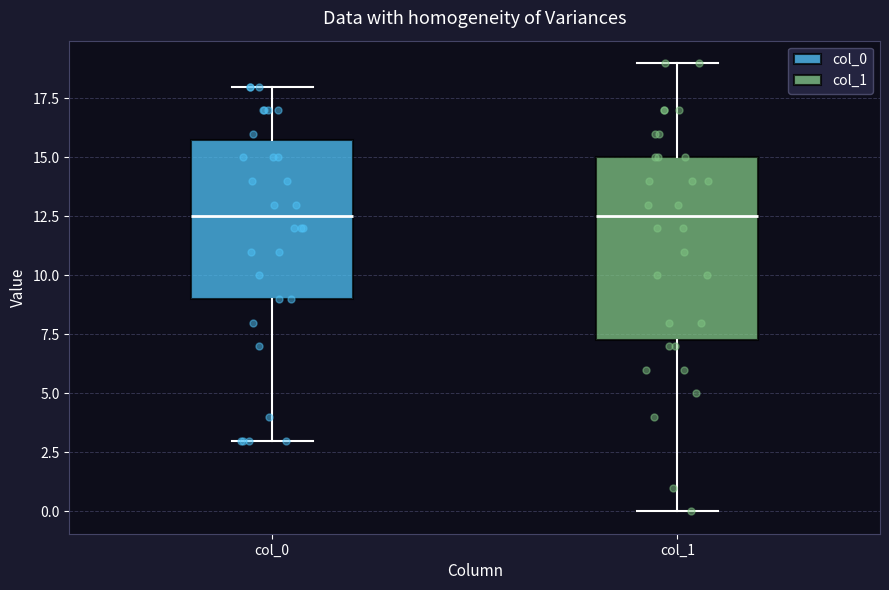

Comparing the boxes themselves (not the whiskers), which one is the tallest?

col_1